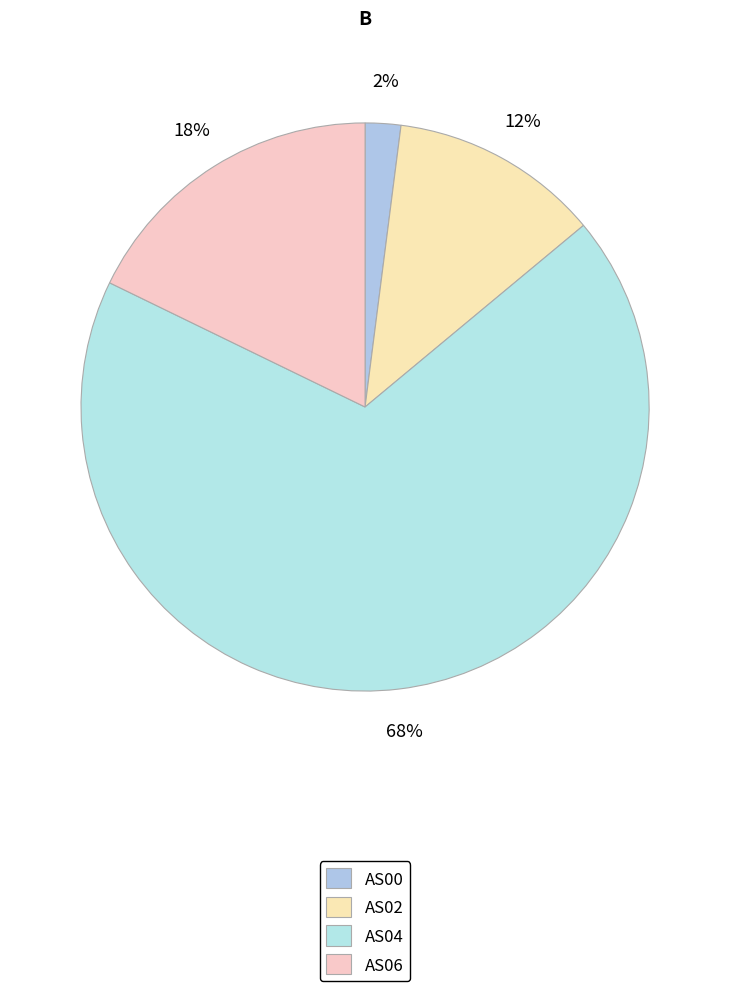

How many segments does this pie chart have?

4